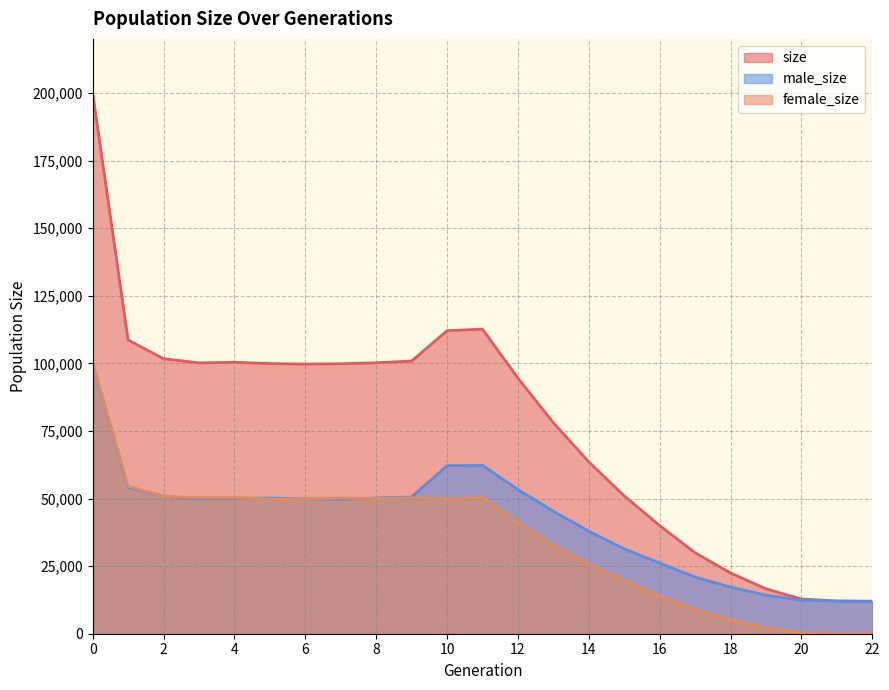

Where do female_size and male_size first cross each other?

0 and 1